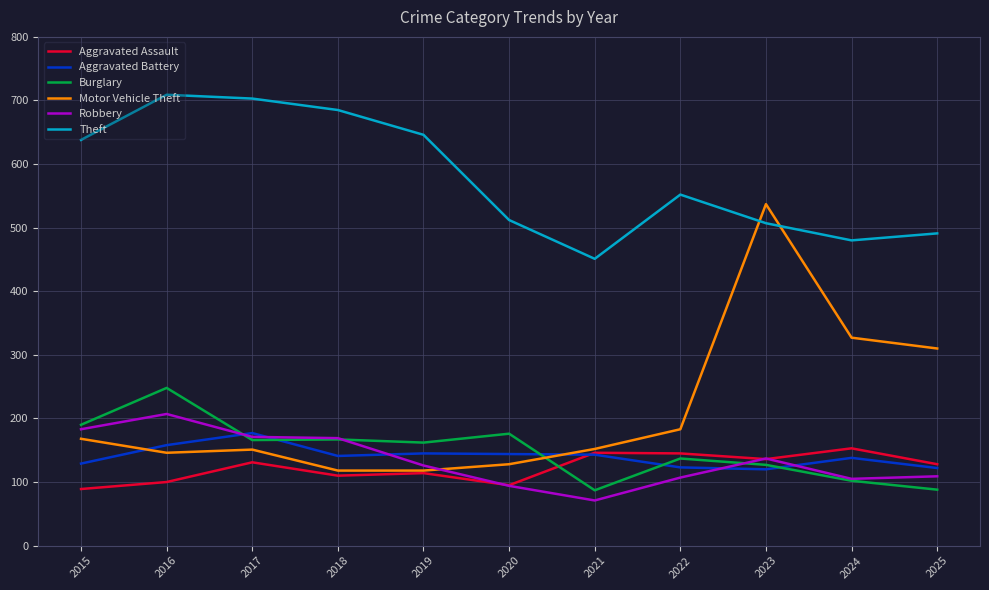

The value of Aggravated Battery at 2015 is 129. True or false?

True